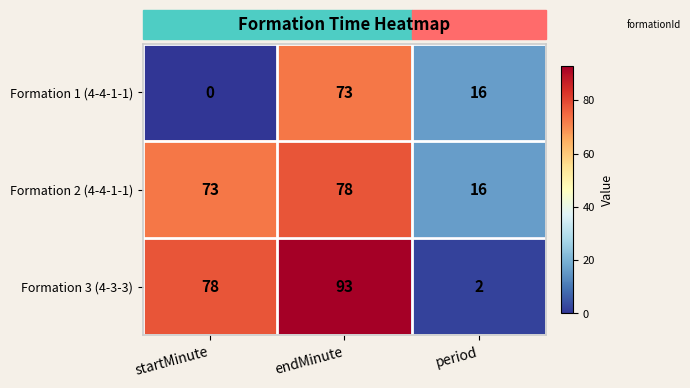

Which category has the lowest value across all series?

startMinute